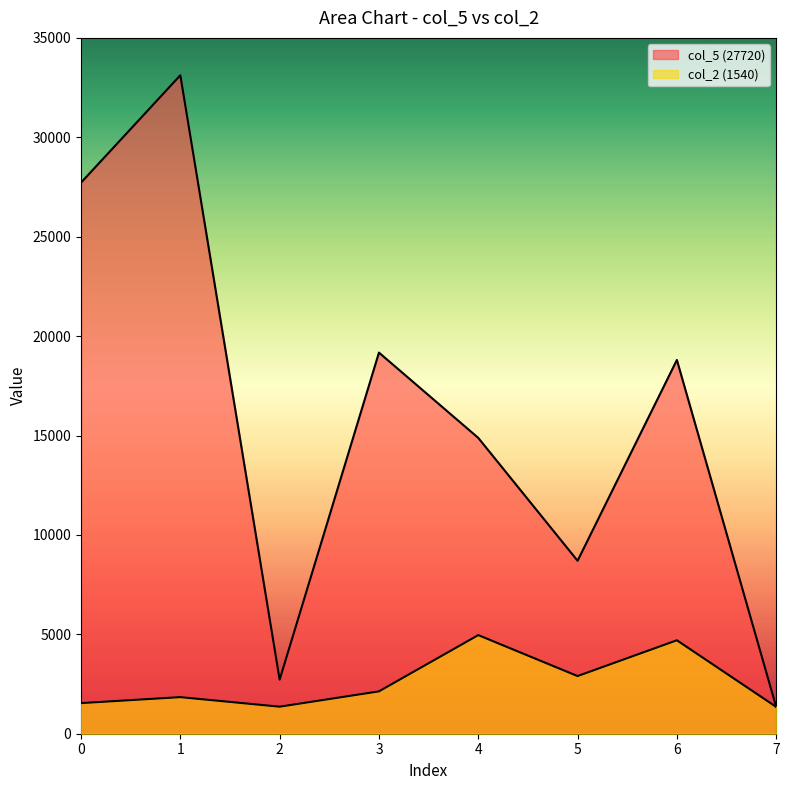

What value does the col_2 (1540) series have at 6, to the nearest 50?

4700